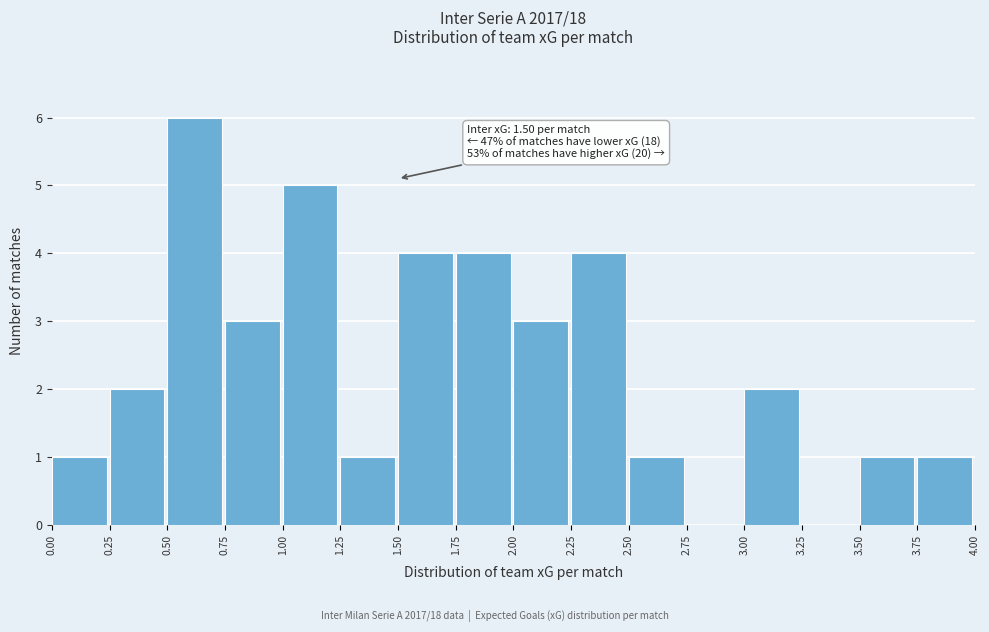

Which range on the x-axis has the tallest bar?

0.50 to 0.75